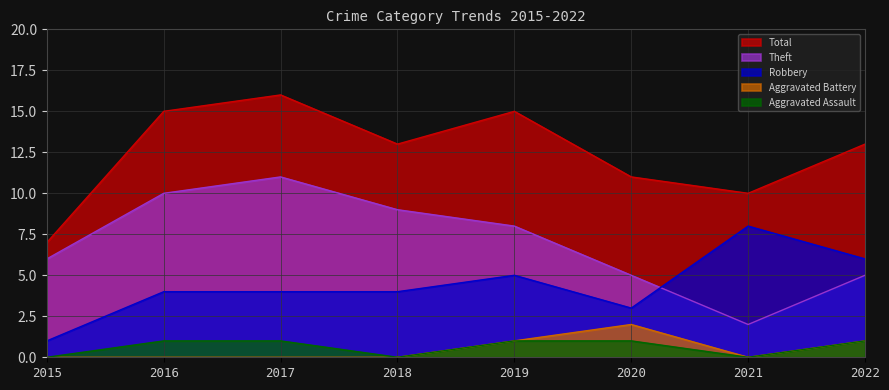

True or false: Theft and Aggravated Assault intersect in this chart.

False